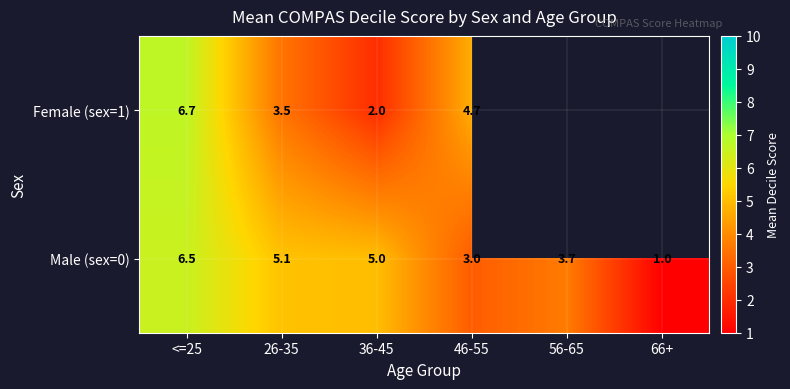

What is the total value across all series at 36-45?

7.0